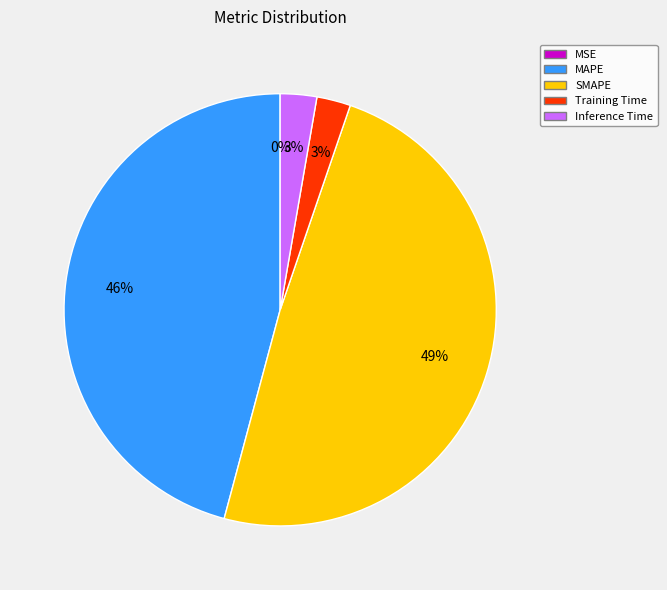

Approximately how many times larger is the value at Training Time compared to MAPE?

0.1